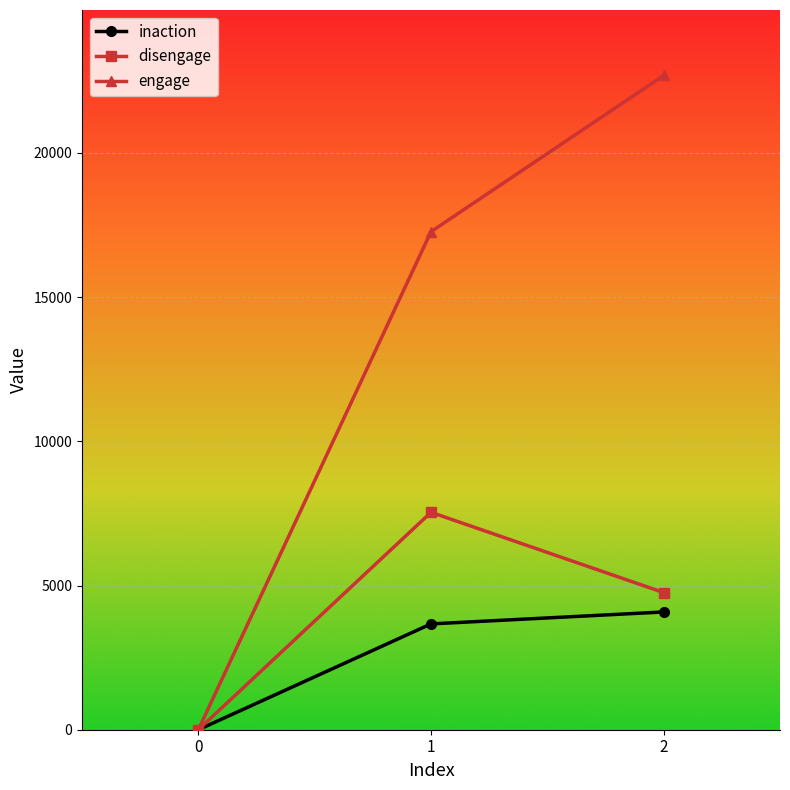

What is the highest value of the engage series?

22686